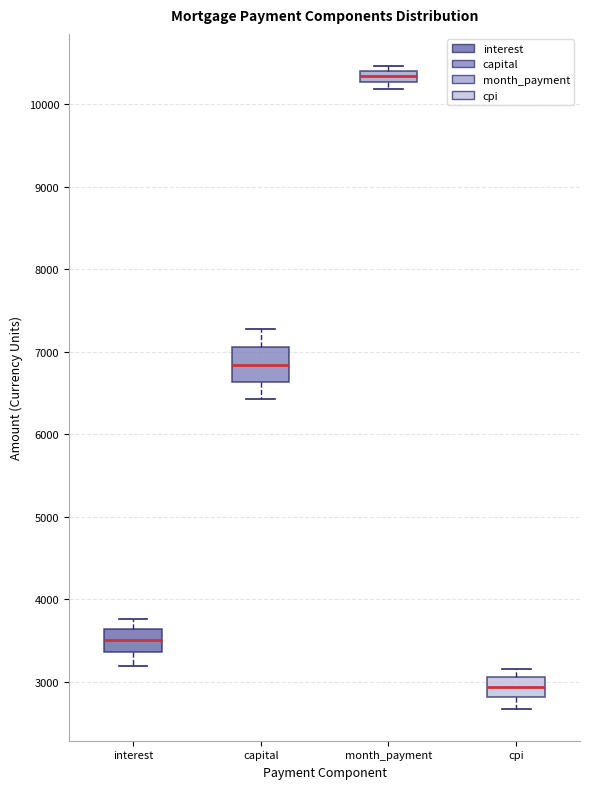

Which box is the tallest, from its lower edge to its upper edge?

capital